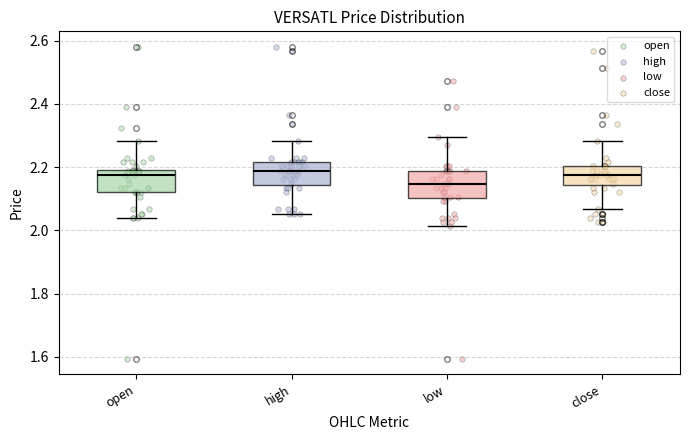

Reading left to right, read every box against the y-axis: the position of its median line, the range the box covers, and the ends of its whiskers. The values are not printed on the chart, so give them approximately, as read against the axis.

open: median 2.18, box 2.12 to 2.20, whiskers 2.04 to 2.28
high: median 2.18, box 2.14 to 2.22, whiskers 2.06 to 2.28
low: median 2.14, box 2.10 to 2.18, whiskers 2.02 to 2.30
close: median 2.18, box 2.14 to 2.20, whiskers 2.06 to 2.28